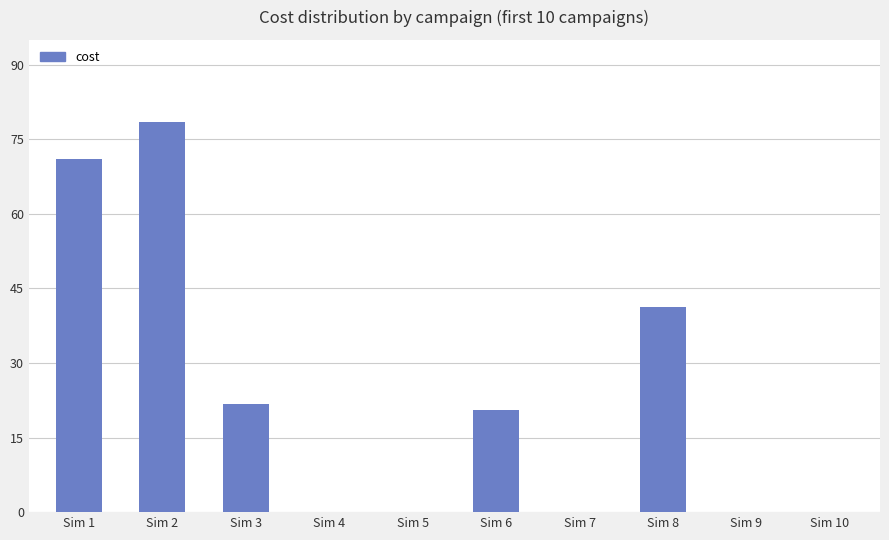

Between Sim 9 and Sim 2, which is larger?

Sim 2